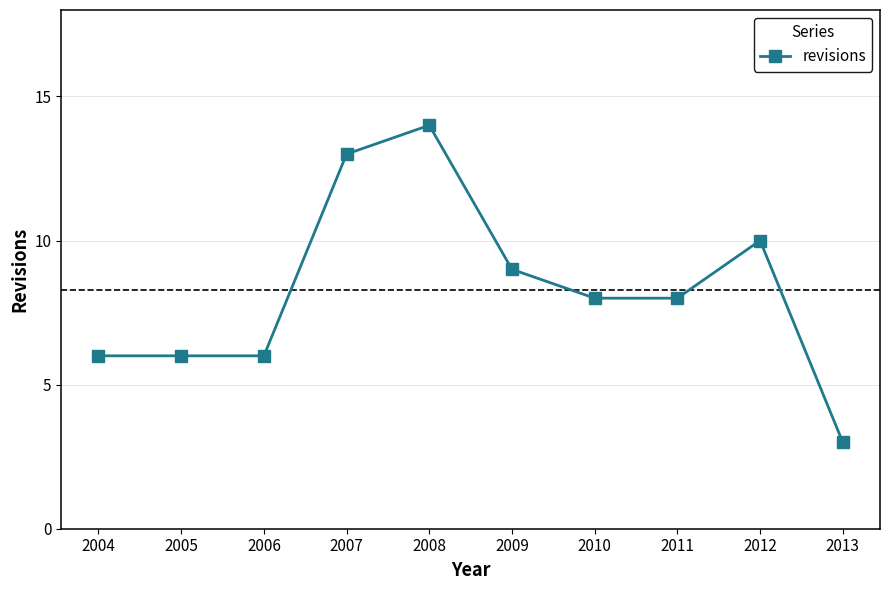

True or false: the data shows 6 at 2006.

True